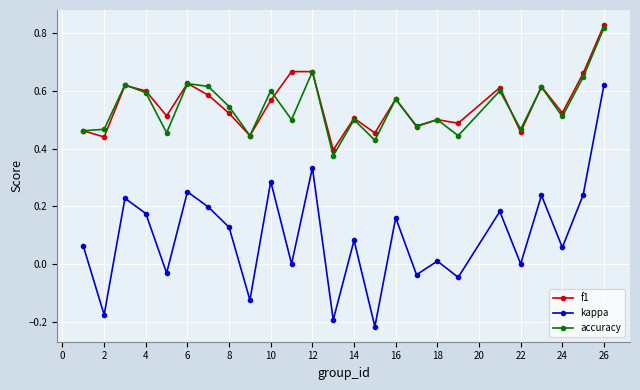

True or false: kappa and f1 cross at least once.

False